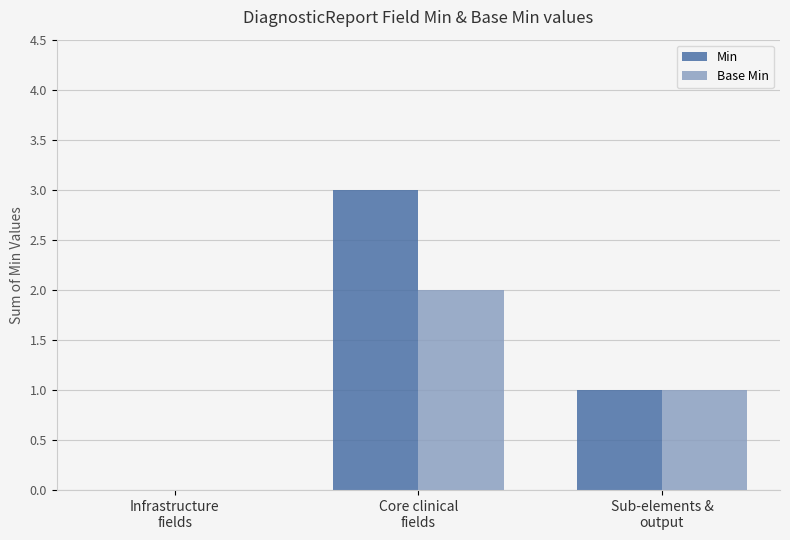

What is the highest value of the Min series?

3